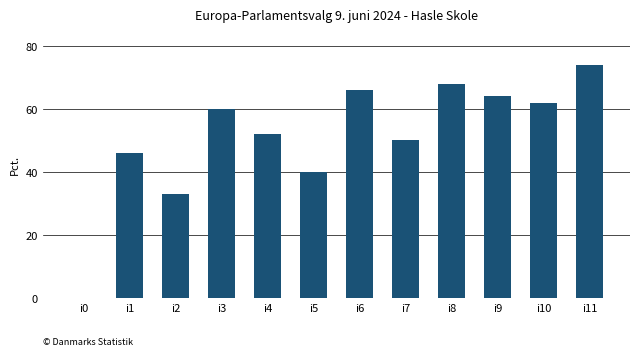

At which label is the value closest to 37?

i5